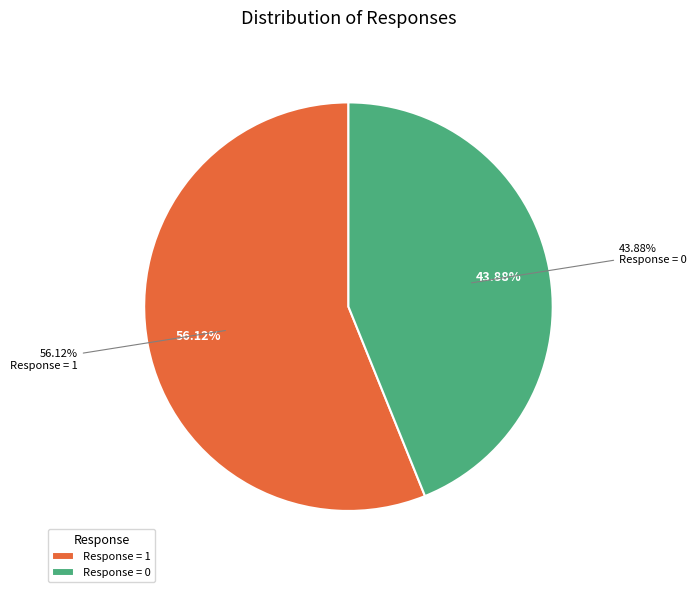

What is the smallest slice in the pie chart?

Response = 0